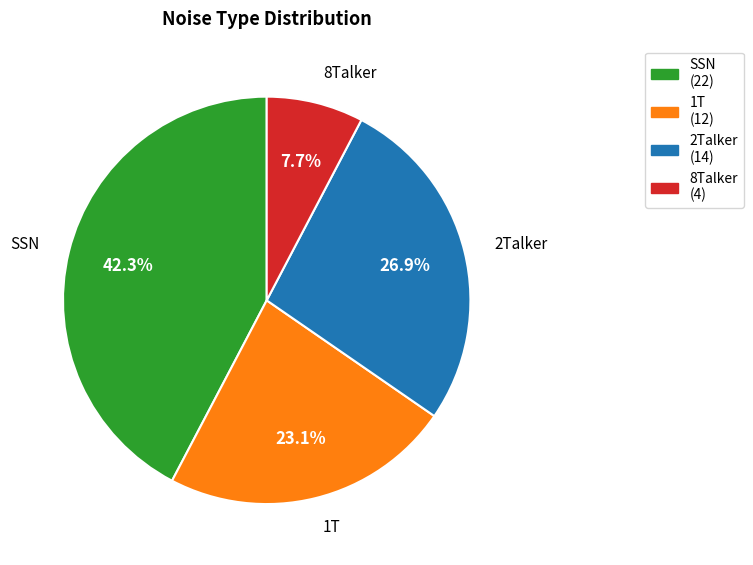

Which category has the biggest portion of the pie?

SSN